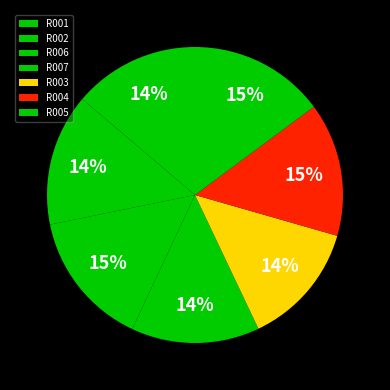

To the nearest percent, what is the difference between the R003 and R005 slice percentages?

1%